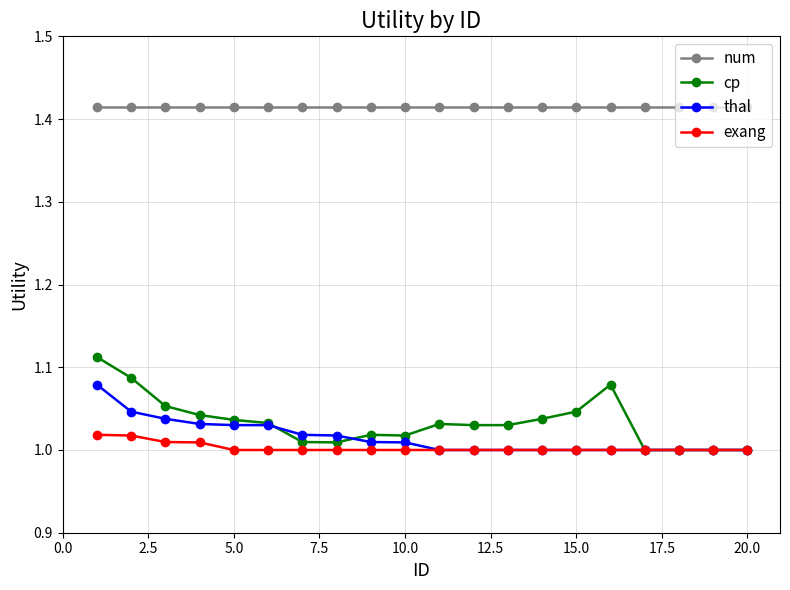

What are all the series names shown in the legend?

num, cp, thal, exang